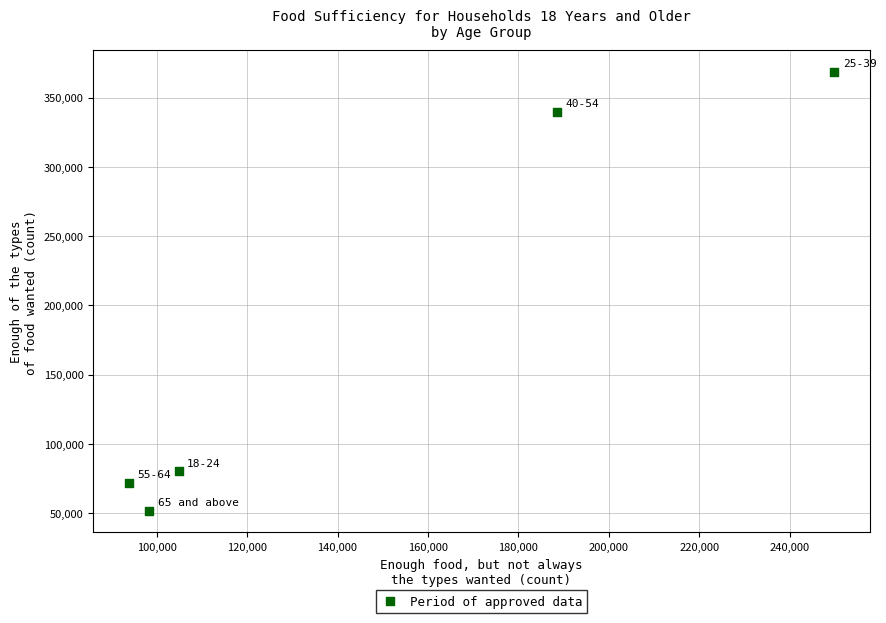

What is the range of X values (max minus min)?

156028